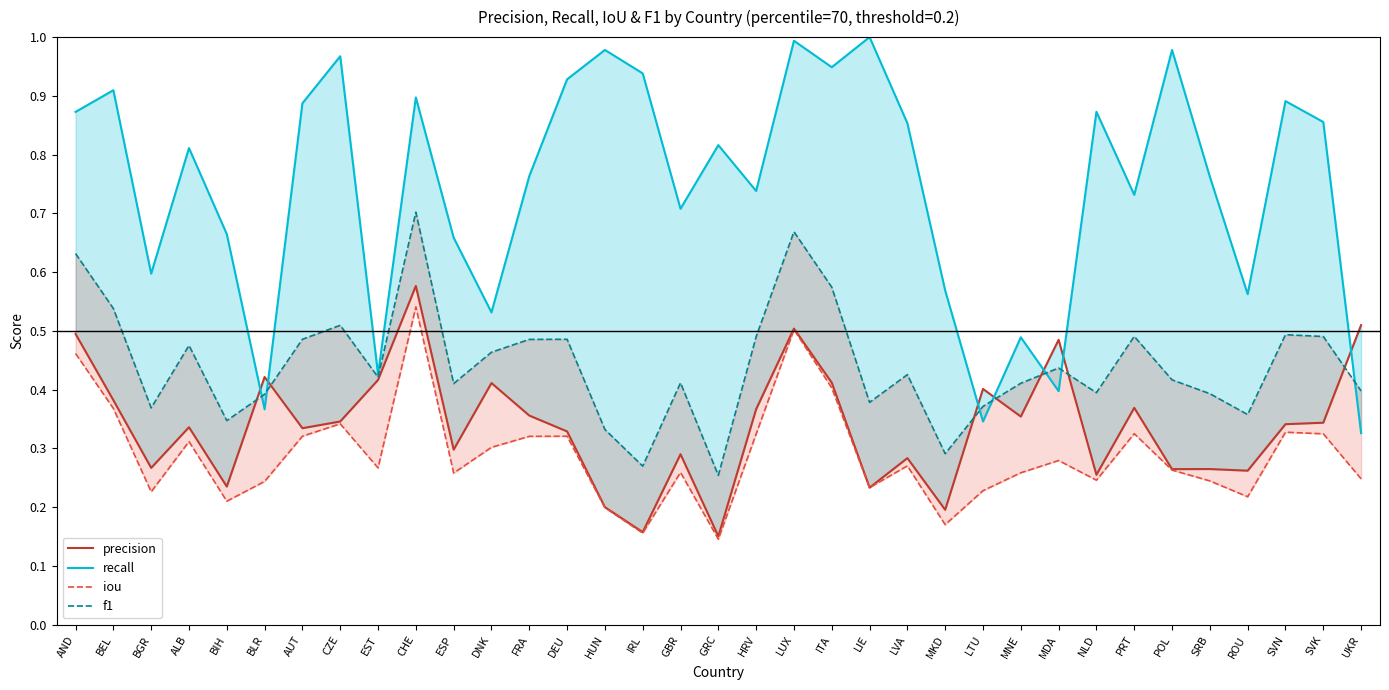

What is the greatest value displayed?

1.0